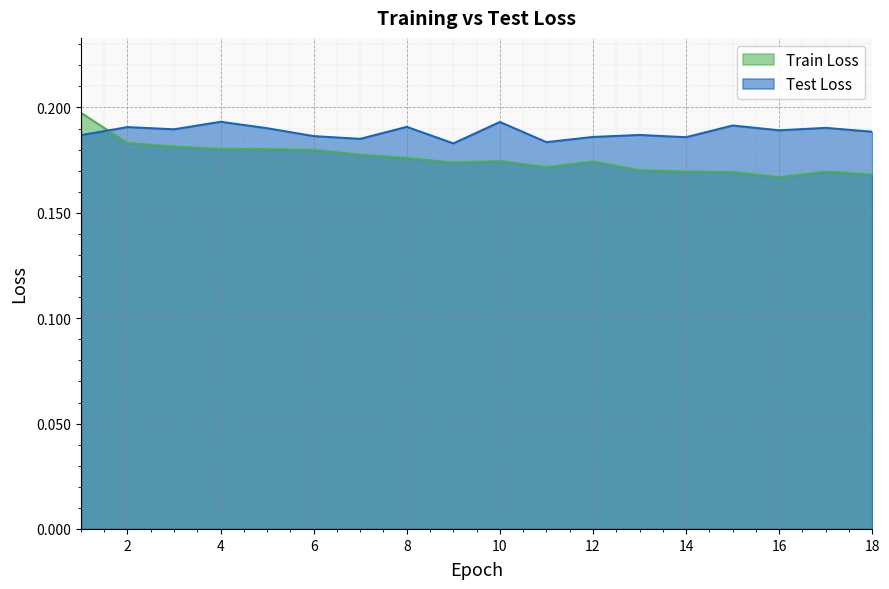

What is the sum of all Train Loss values?

3.2